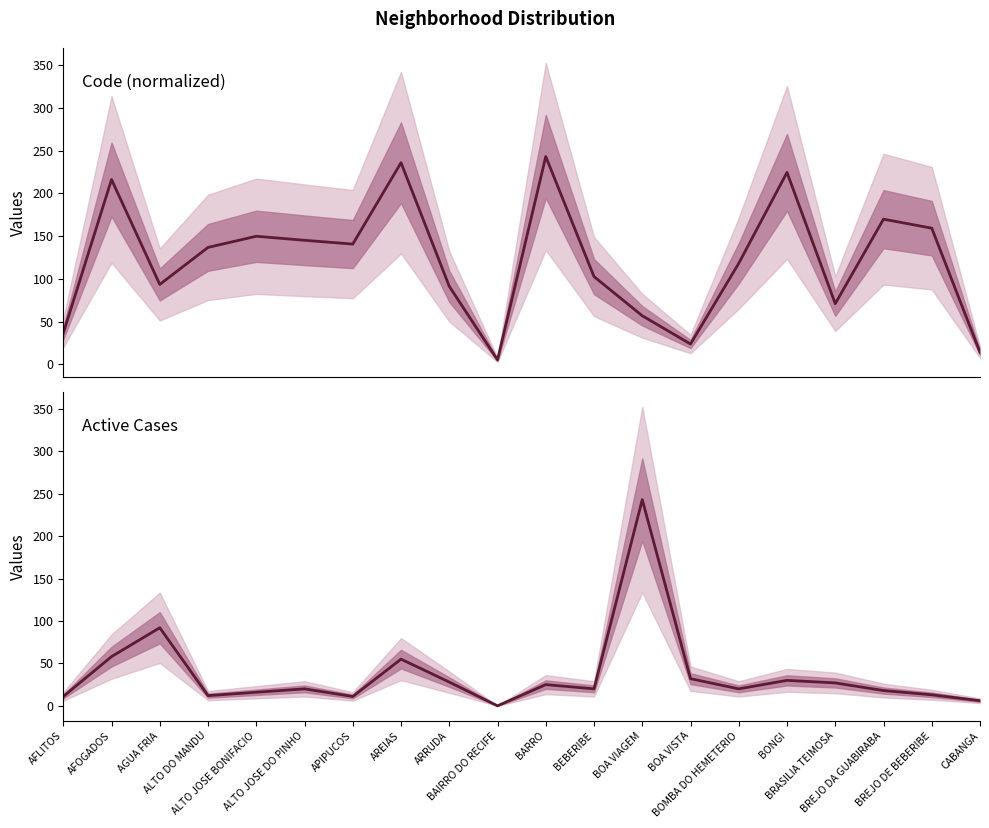

What is the label of the 18th point from the right?

AGUA FRIA